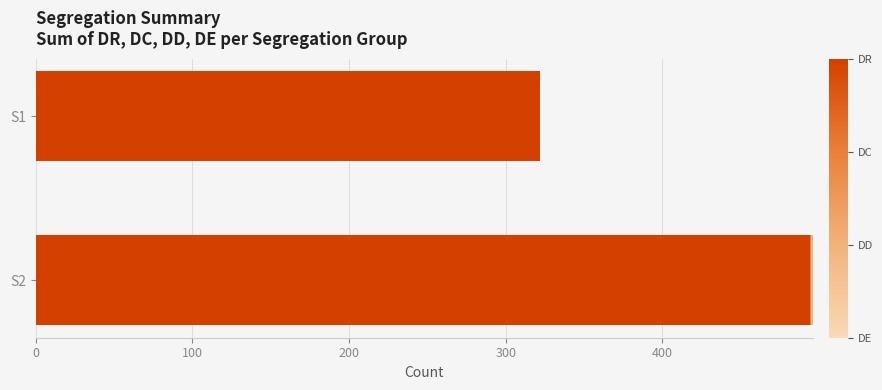

At which category is the sum across all series the highest?

S2